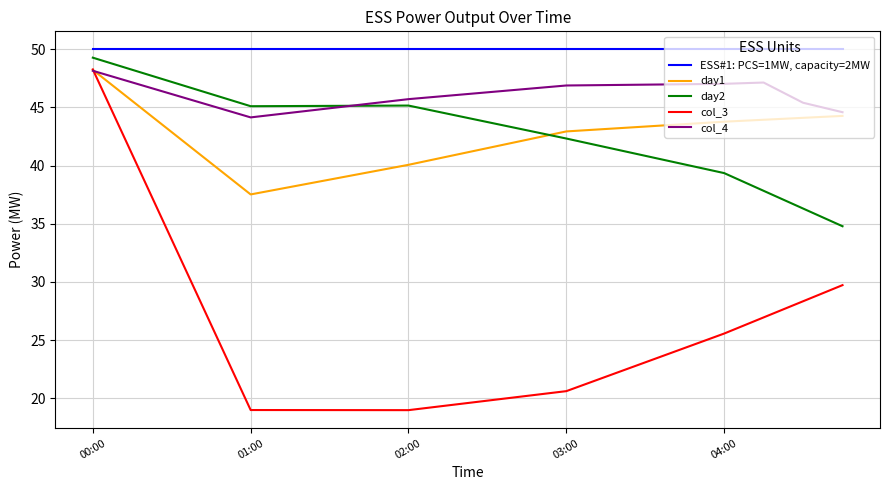

True or false: day2 and ESS#1: PCS=1MW, capacity=2MW intersect in this chart.

False